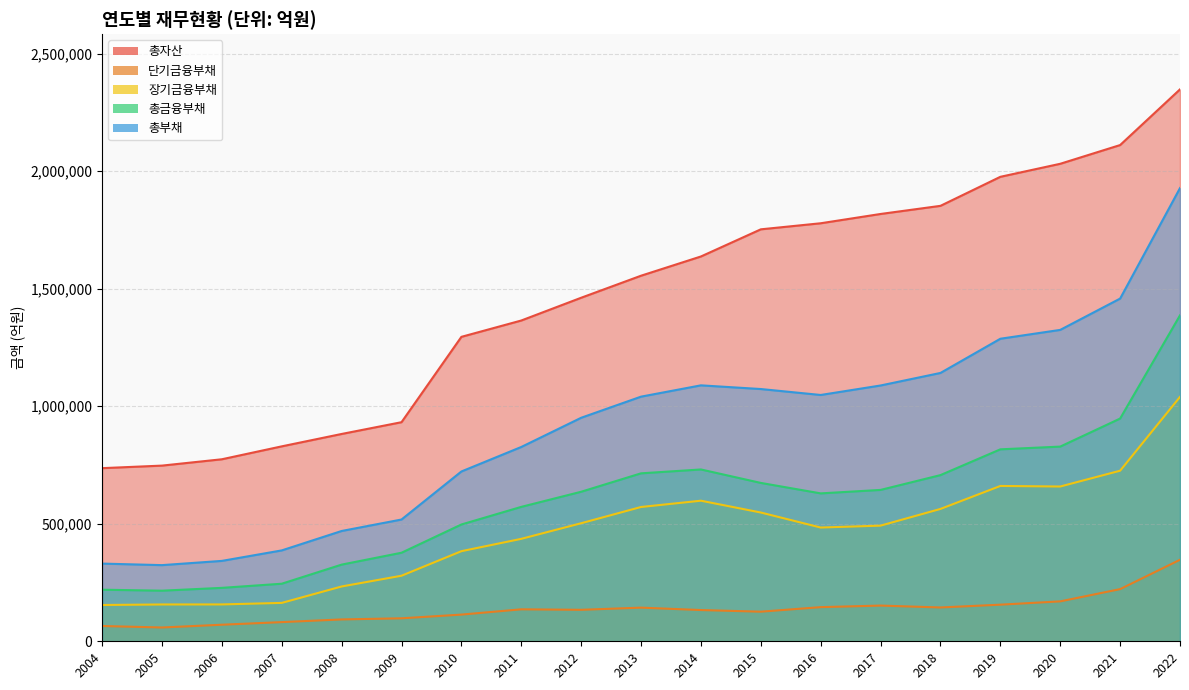

Between 2006 and 2014, which series saw the biggest shift?

총자산